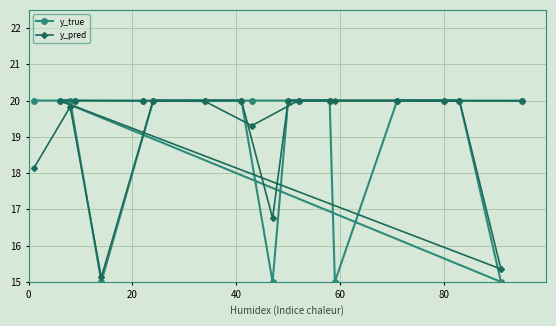

Count the number of categories in the chart.

20